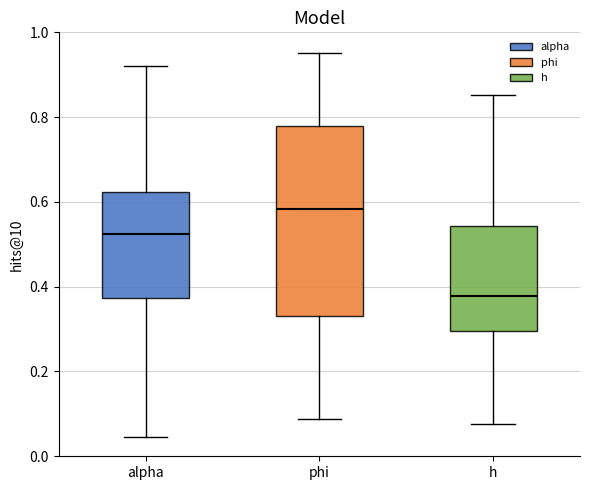

Reading left to right, transcribe this box plot: for each box, give where its median line is, the range the box spans, and where its two whiskers end, as read against the y-axis. The values are not printed on the chart, so give them approximately, as read against the axis.

alpha: median 0.52, box 0.38 to 0.62, whiskers 0.04 to 0.92
phi: median 0.58, box 0.34 to 0.78, whiskers 0.08 to 0.96
h: median 0.38, box 0.30 to 0.54, whiskers 0.08 to 0.86